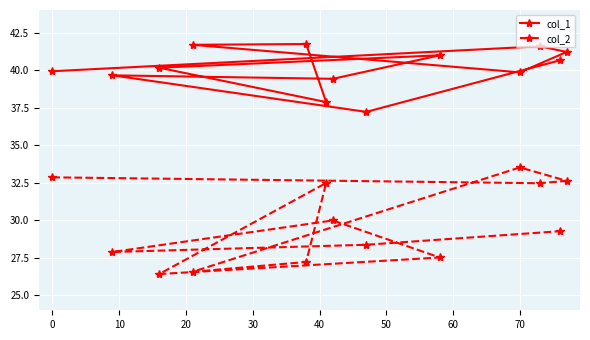

At how many categories does at least one series exceed 37?

13